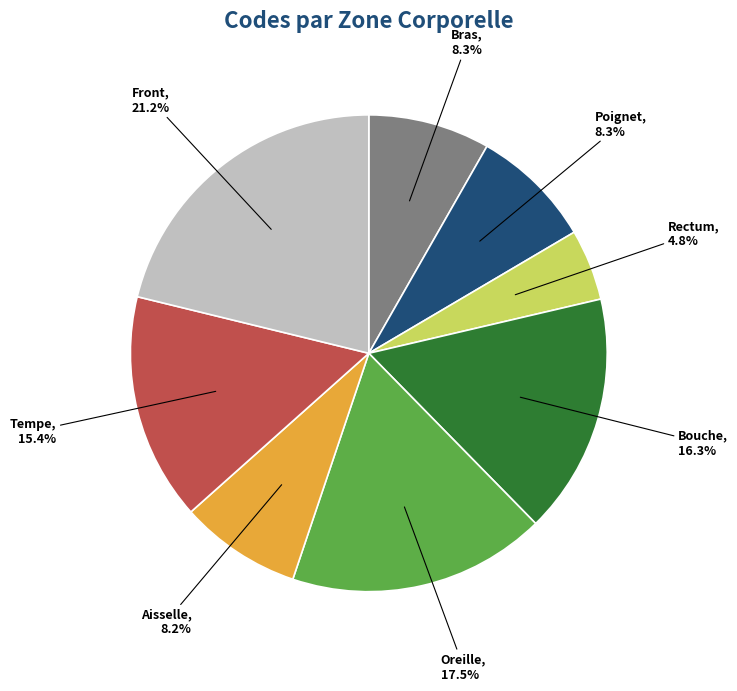

How many slices are in this pie chart?

8